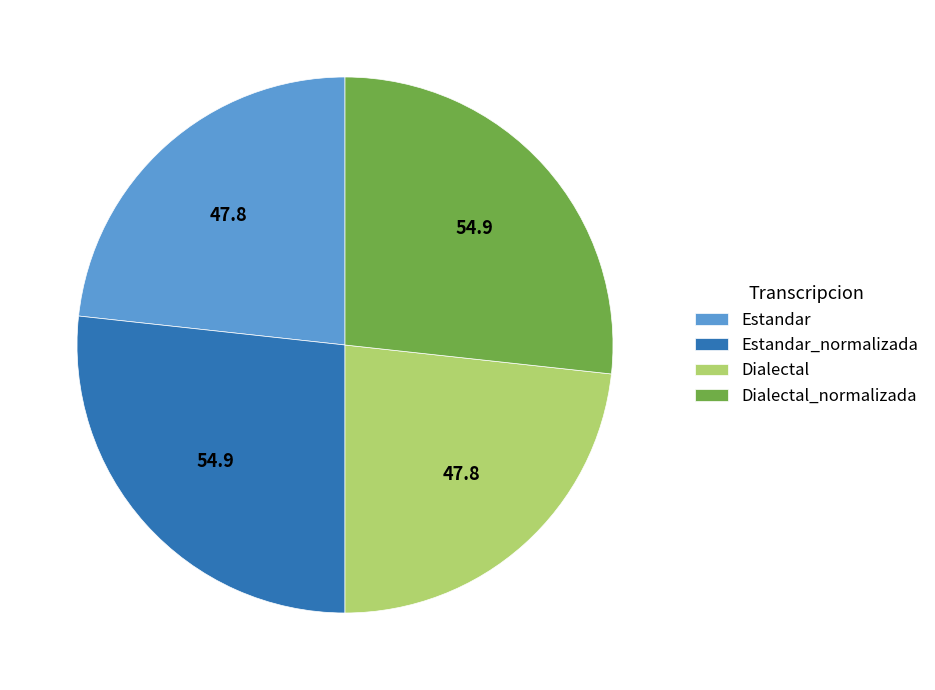

Does Dialectal_normalizada account for over 50% of the chart?

No